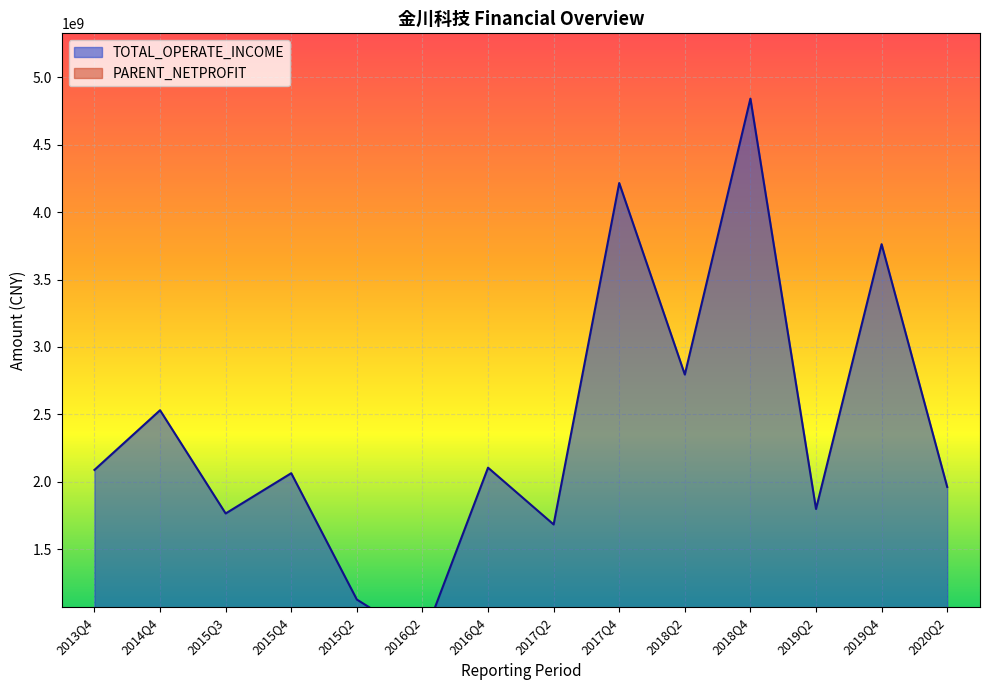

Is the value of TOTAL_OPERATE_INCOME at 2016Q4 greater than the value of PARENT_NETPROFIT at 2016Q2?

Yes